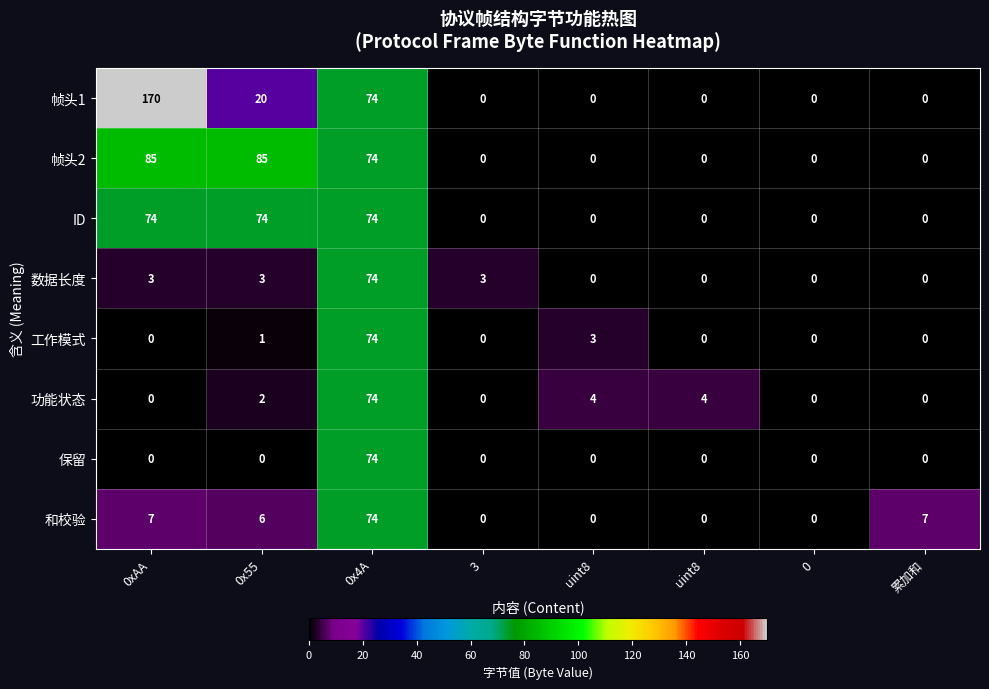

Between 0x55 and 0, which series saw the biggest shift?

帧头2